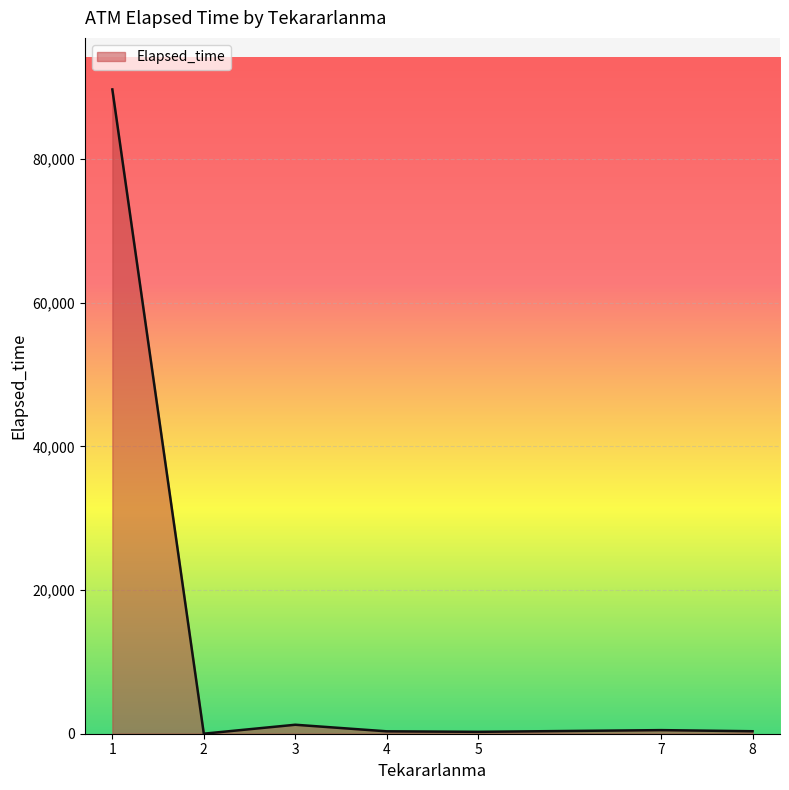

What is the sum of all values?

92395